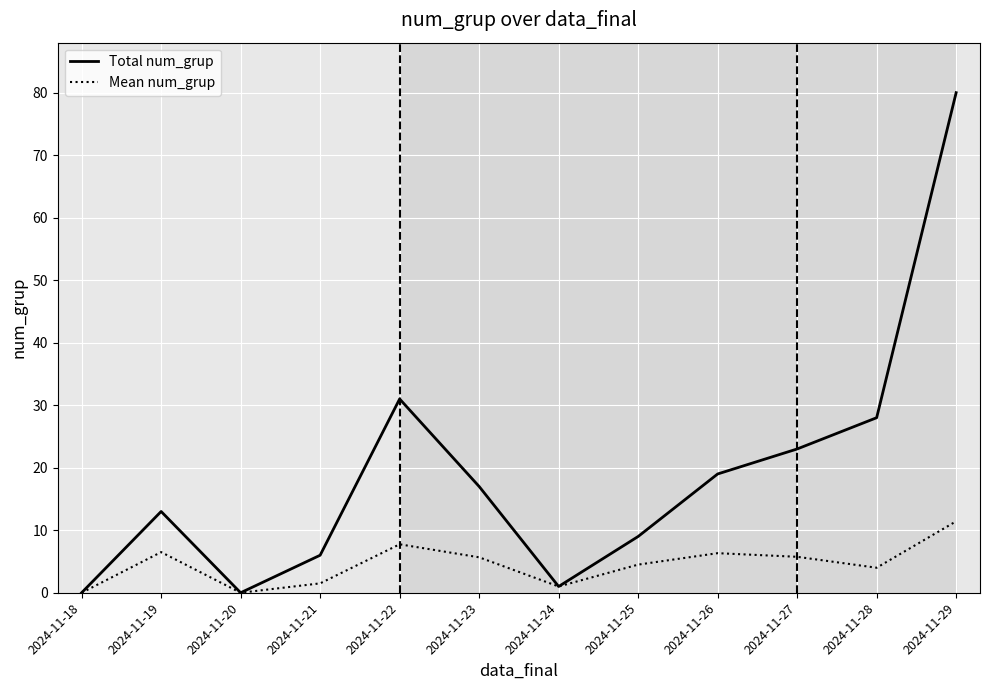

True or false: Total num_grup has more than 0 interior local peaks.

True